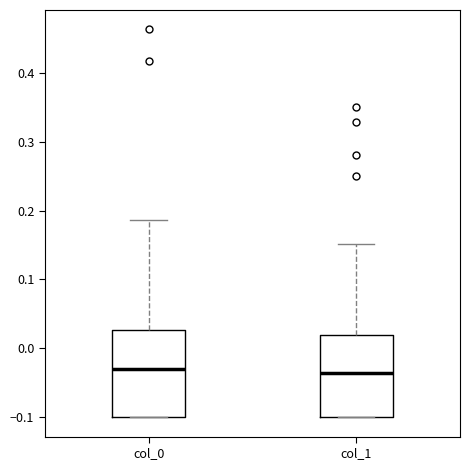

Reading left to right, read every box against the y-axis: the position of its median line, the range the box covers, and the ends of its whiskers. The values are not printed on the chart, so give them approximately, as read against the axis.

col_0: median -0.03, box -0.10 to 0.03, whiskers -0.10 to 0.19
col_1: median -0.04, box -0.10 to 0.02, whiskers -0.10 to 0.15